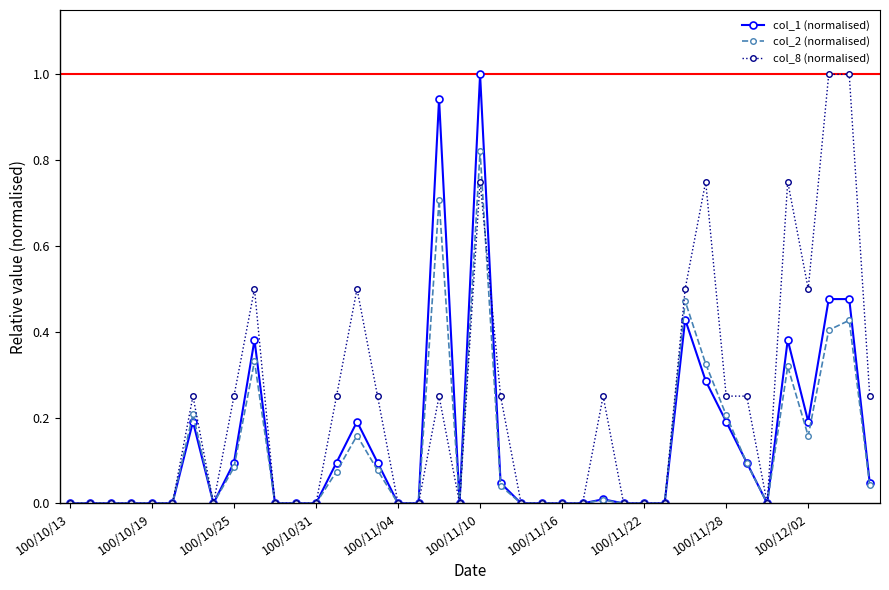

Which series has the largest total across all categories?

col_8 (normalised)